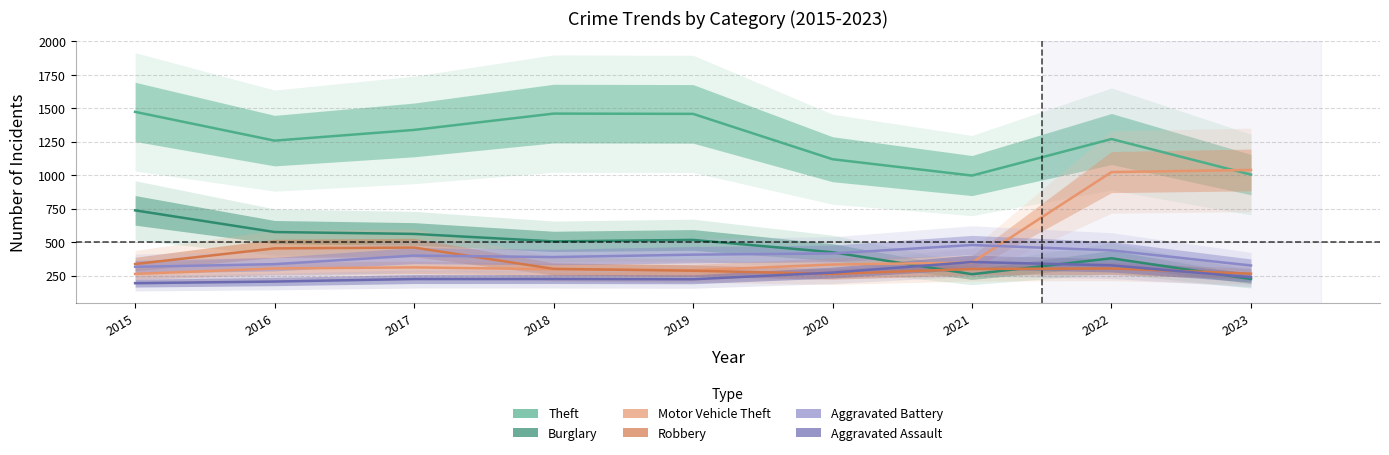

True or false: Motor Vehicle Theft has more than 1 interior local peaks.

False